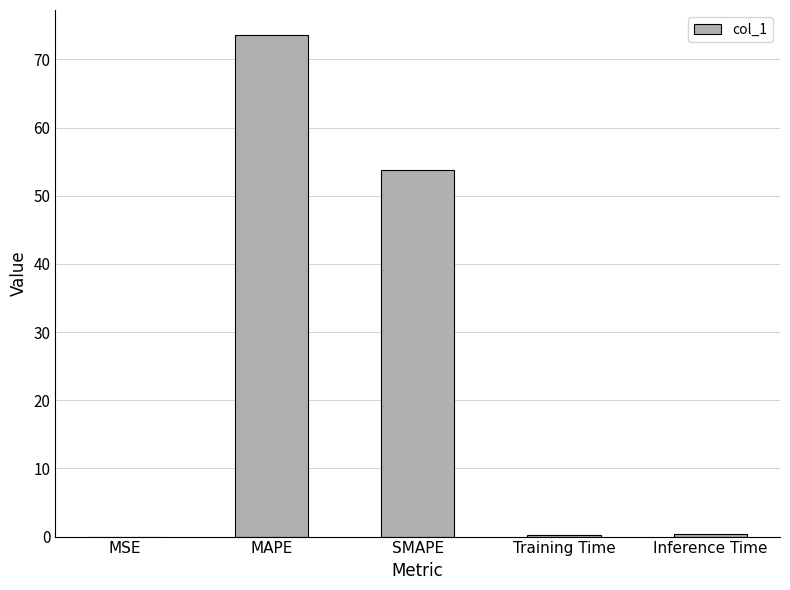

What is the sum of the values at SMAPE and MAPE?

127.4